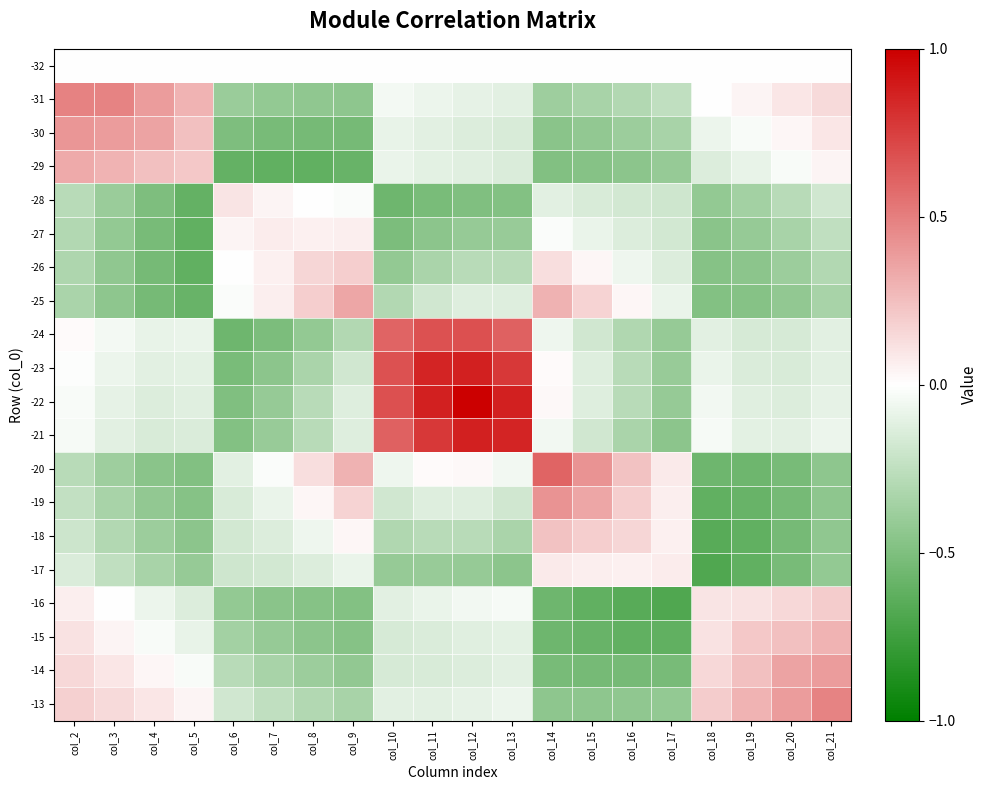

Rank the series by their maximum value, from lowest to highest.

-32, -27, -17, -28, -26, -16, -18, -15, -29, -25, -14, -30, -19, -13, -31, -20, -24, -23, -21, -22